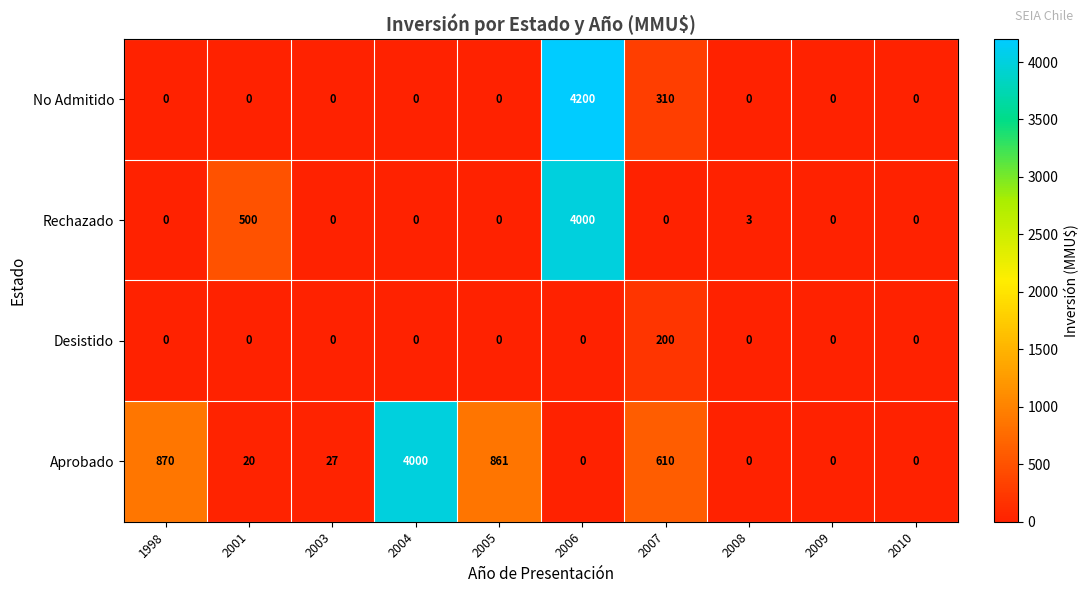

Is it true that Rechazado equals 1845 at 2005?

False